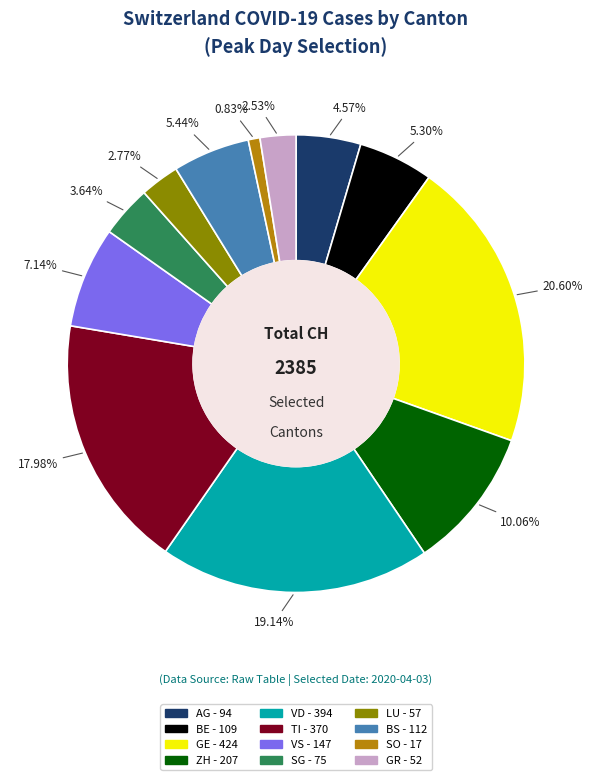

To the nearest percent, what percentage of the pie is ZH?

10%